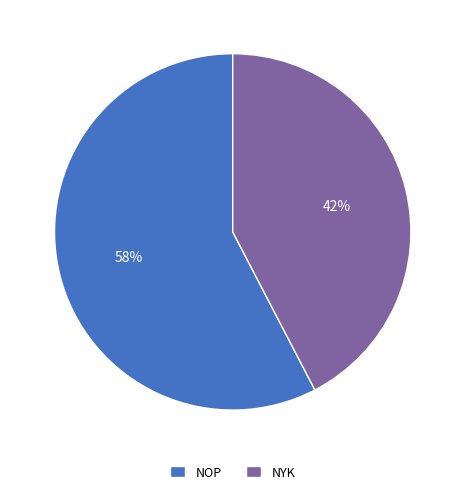

Which category accounts for the majority?

NOP